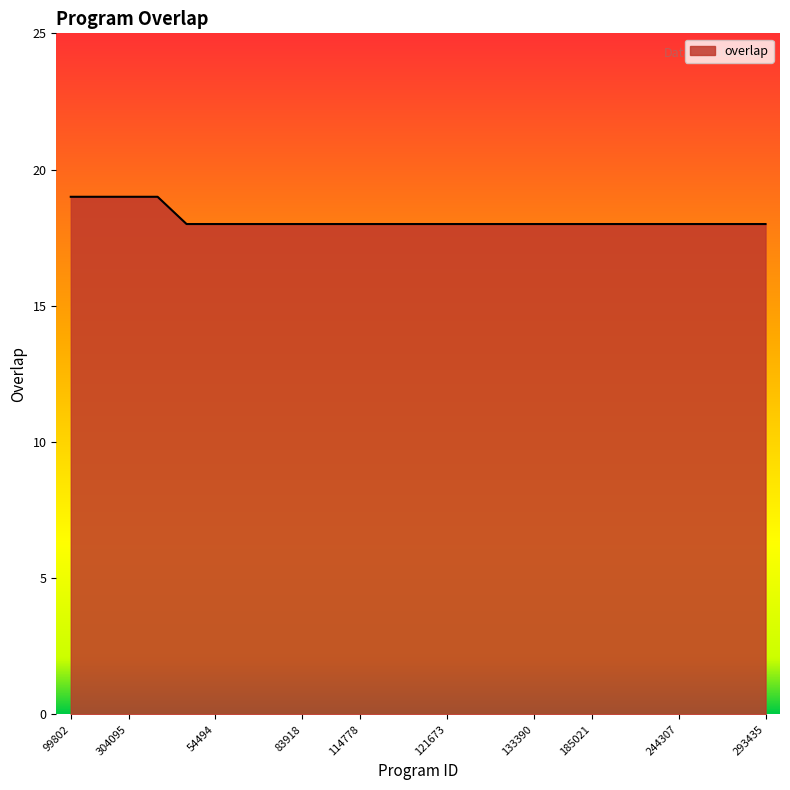

What is the greatest value displayed?

19